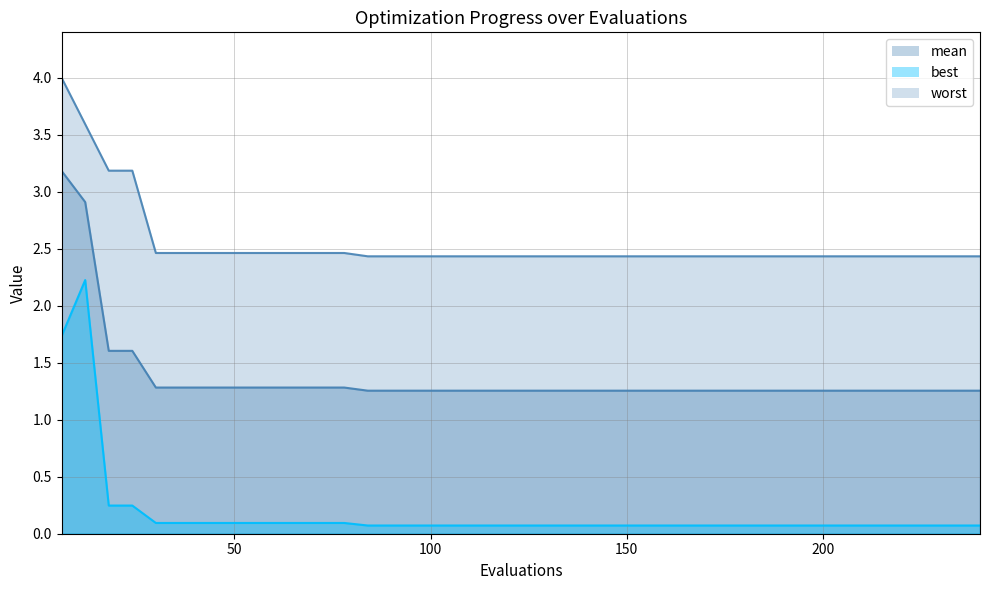

How many lines are shown in the chart?

3